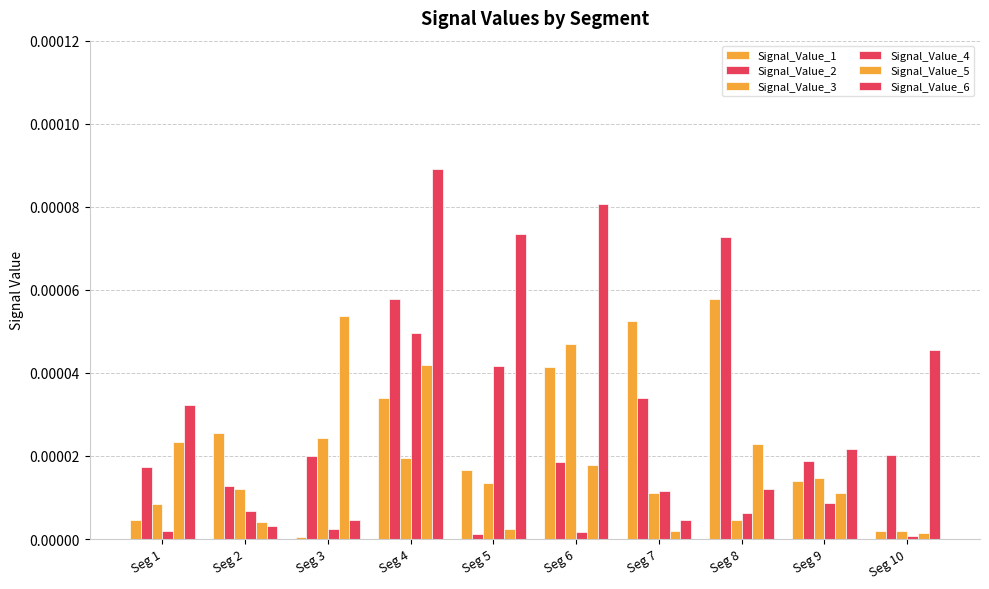

Where is Signal_Value_6 nearest to the value 0?

Seg 2